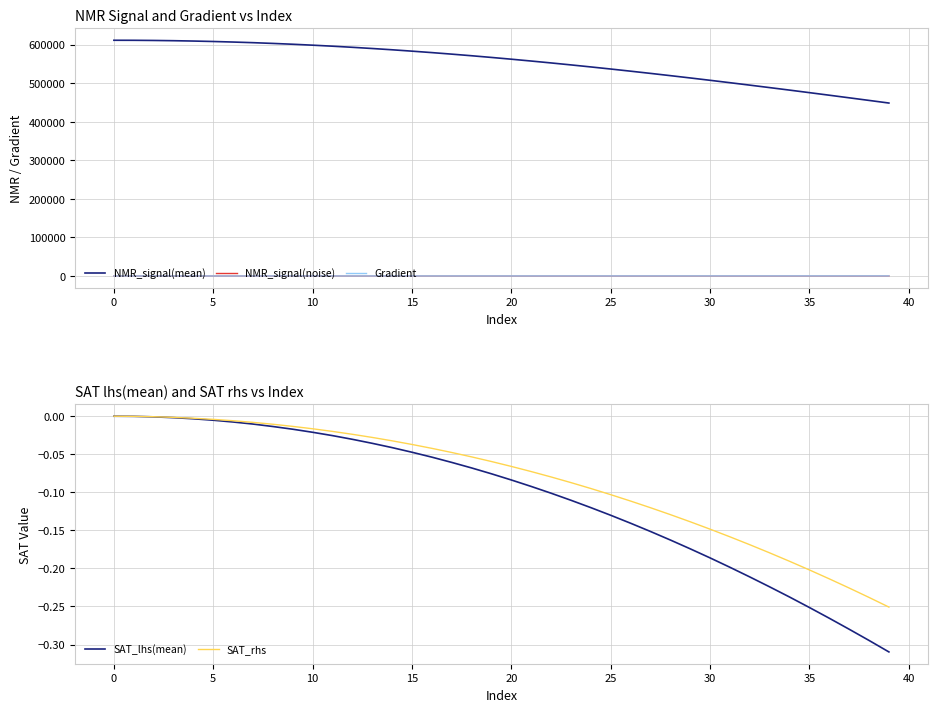

What is the approximate value of NMR_signal(mean) at 39?

448385.1